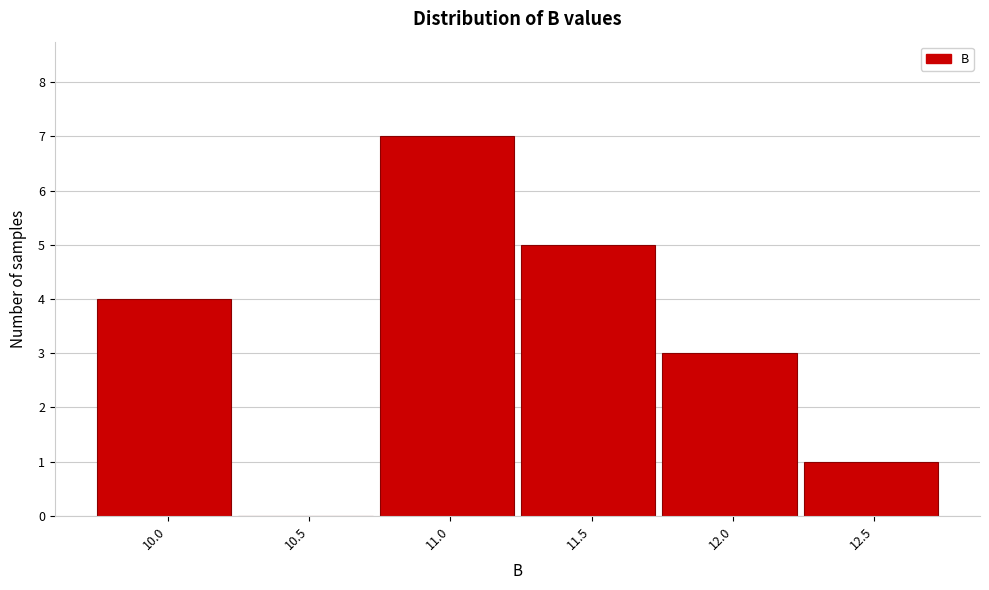

Reading right to left, list all the values displayed in this chart.

12.5=1	12.0=3	11.5=5	11.0=7	10.5=0	10.0=4